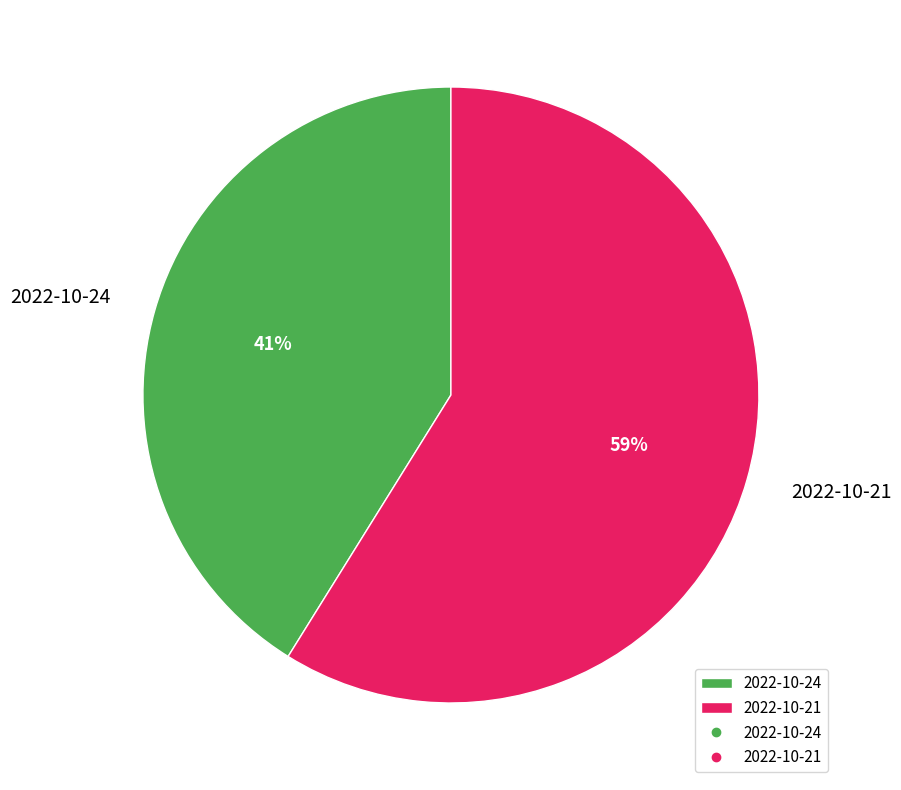

Rank the categories by value from highest to lowest.

2022-10-21, 2022-10-24